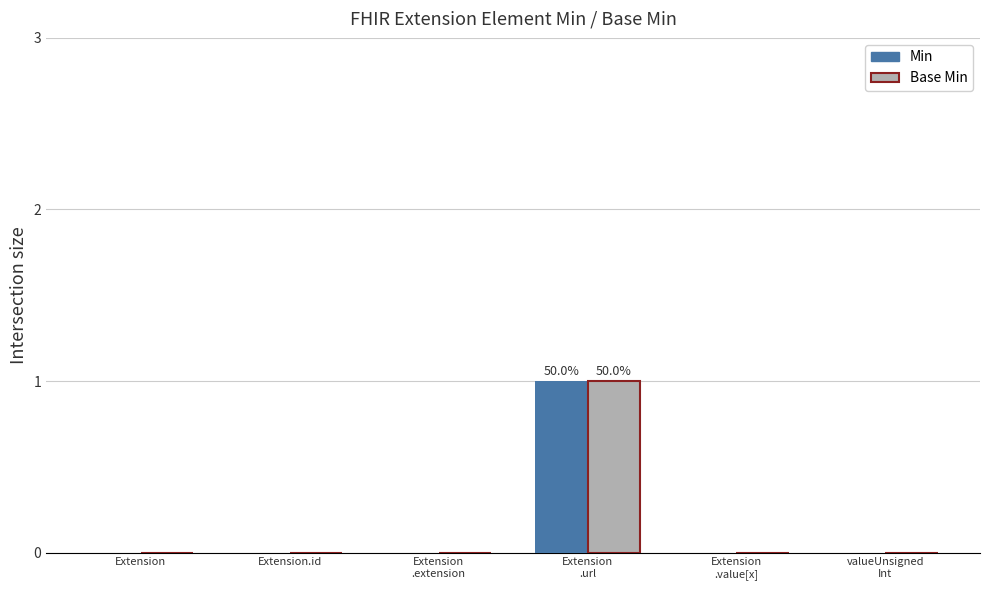

True or false: Base Min has a value of 0 at Extension.id.

True